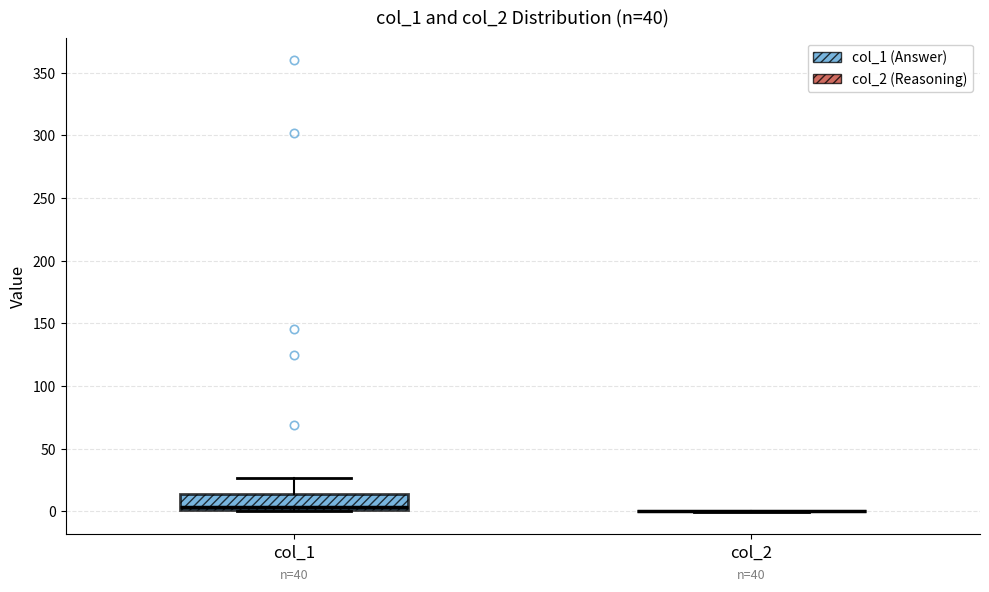

Which box is the tallest, from its lower edge to its upper edge?

col_1